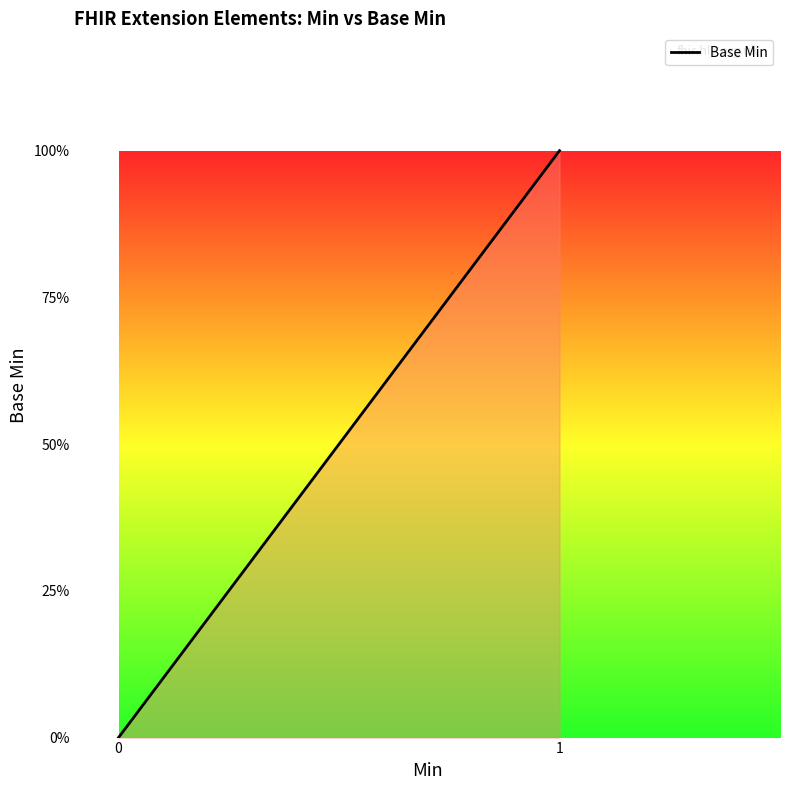

Is it true that the value at 0 is 0?

False